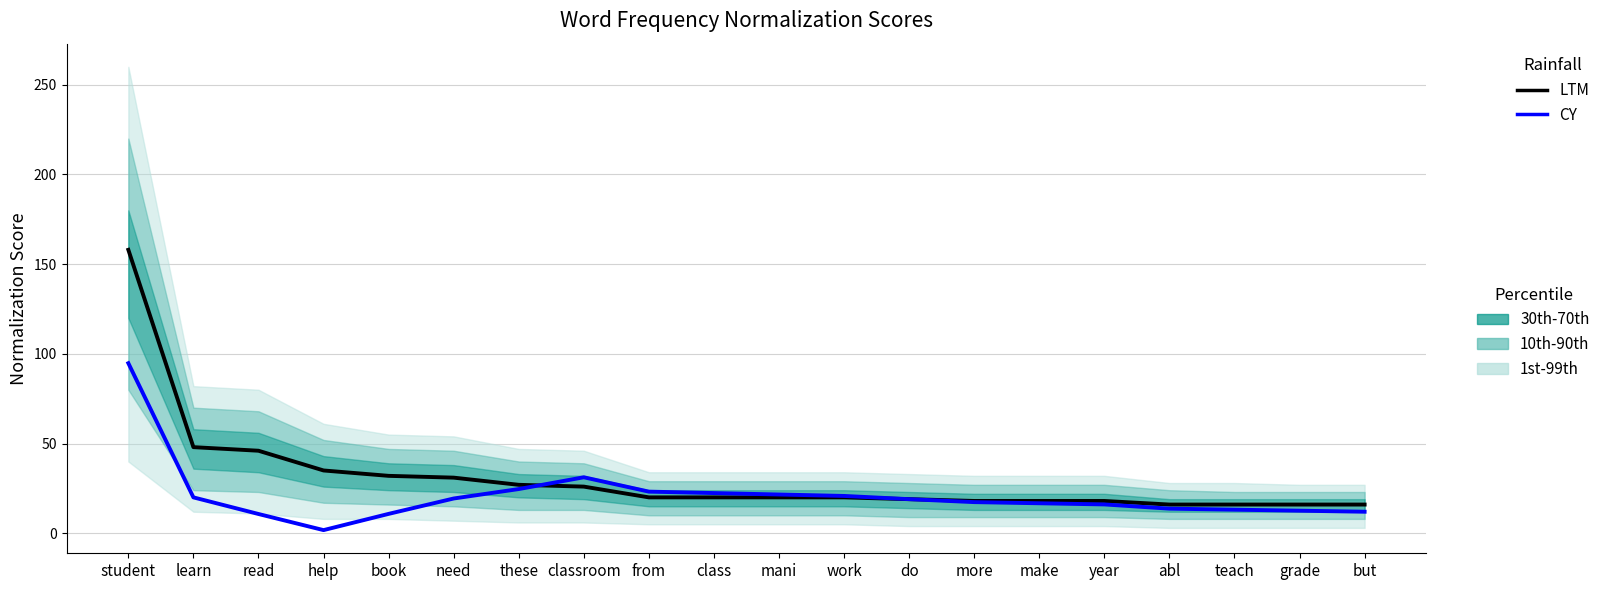

Is the value of CY at more greater than the value of LTM at classroom?

No